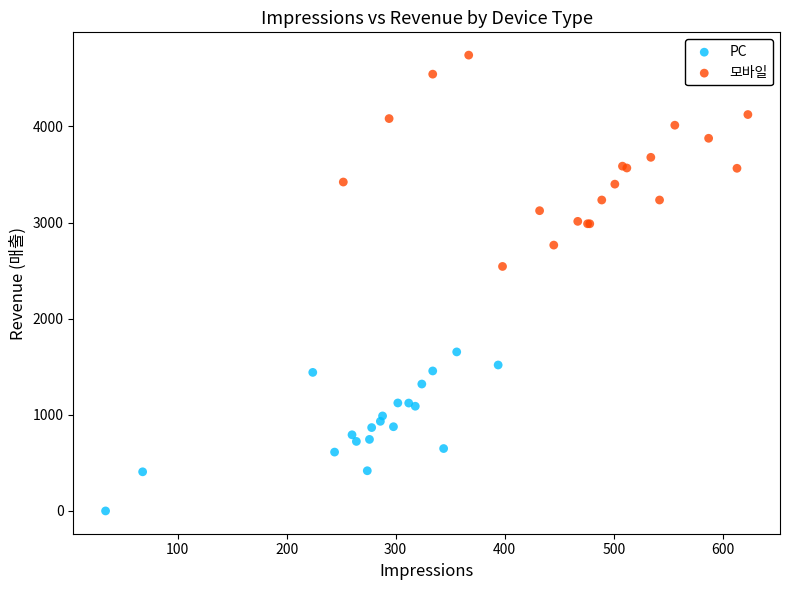

Which series contains the lowest Y value?

PC